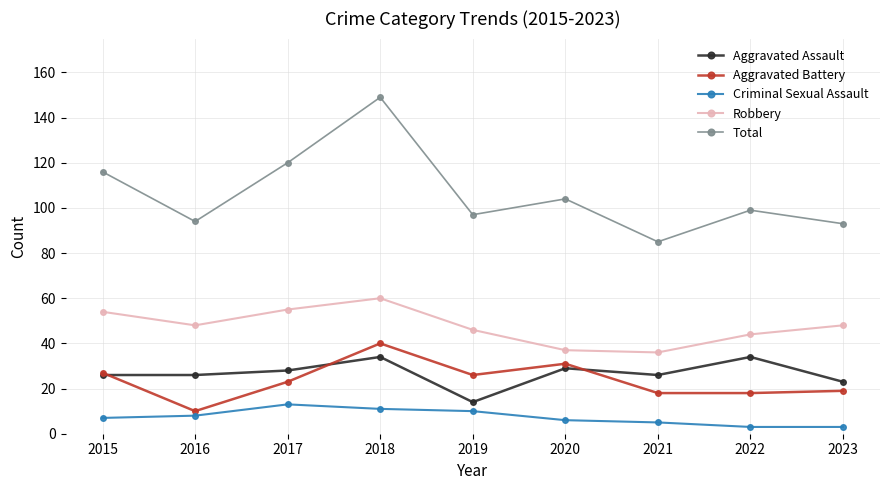

Rank the series by their maximum value, from lowest to highest.

Criminal Sexual Assault, Aggravated Assault, Aggravated Battery, Robbery, Total